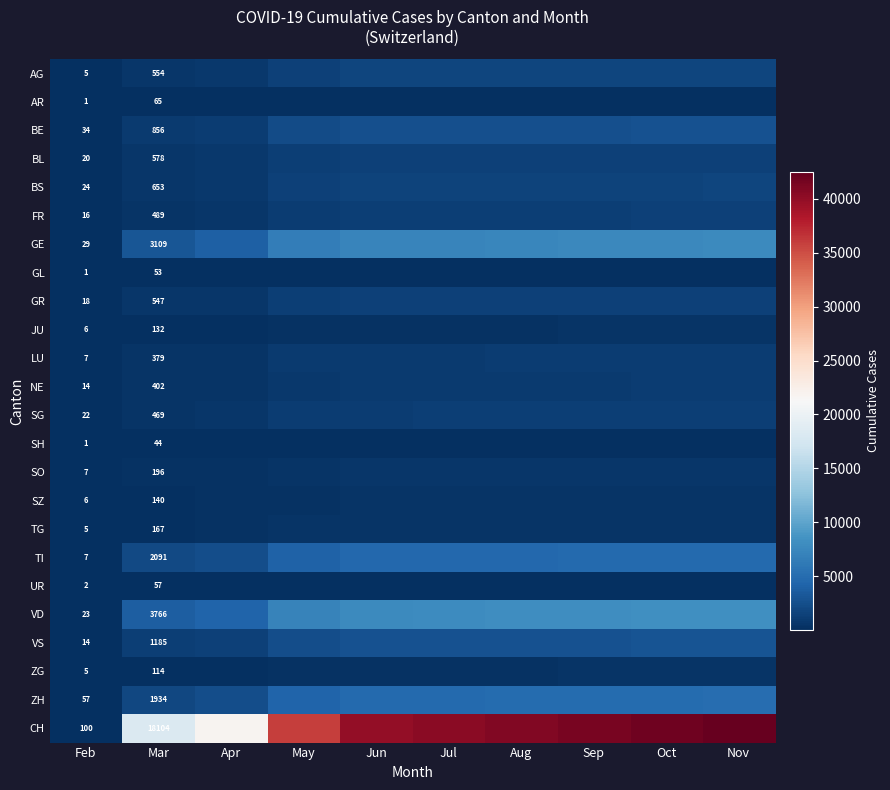

Which category has the lowest value across all series?

Feb